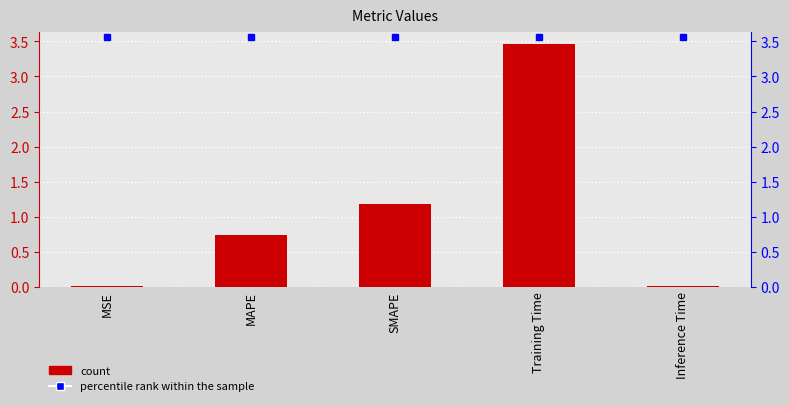

Is the value of percentile rank within the sample at SMAPE greater than the value of col_1 at Inference Time?

Yes